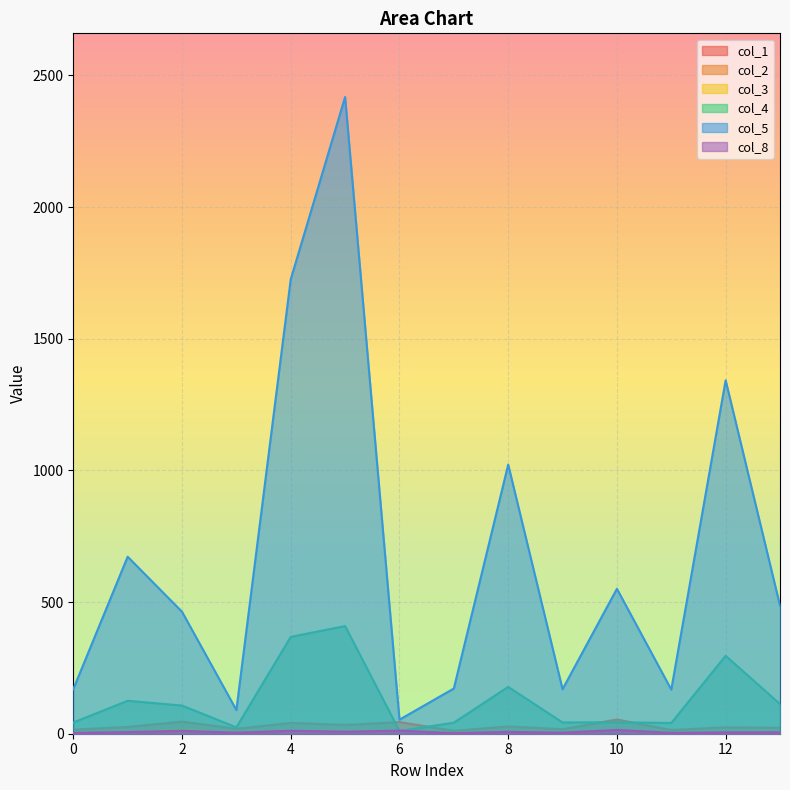

At which label does col_1 reach its minimum?

7